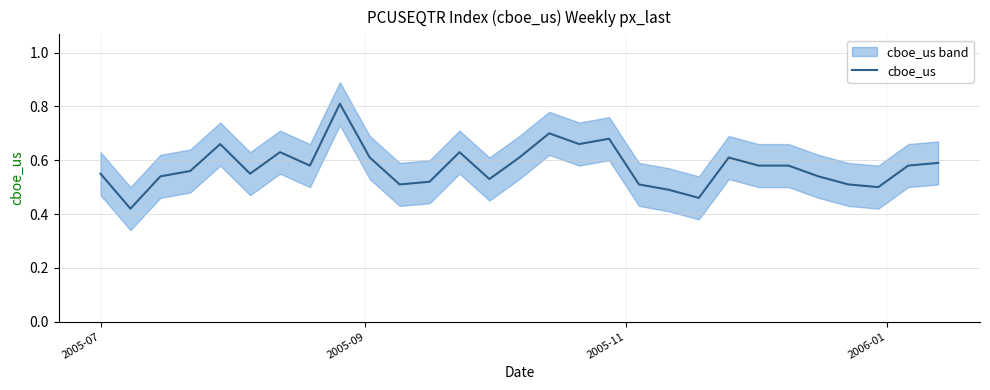

The value at 23 is 0.3. True or false?

False